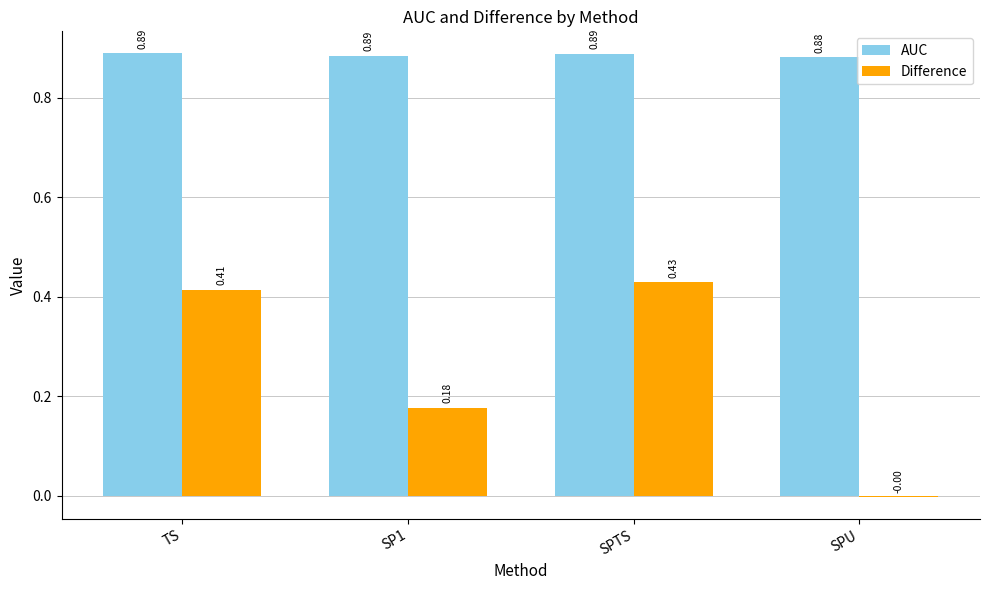

How many positive values does the Difference series have?

3